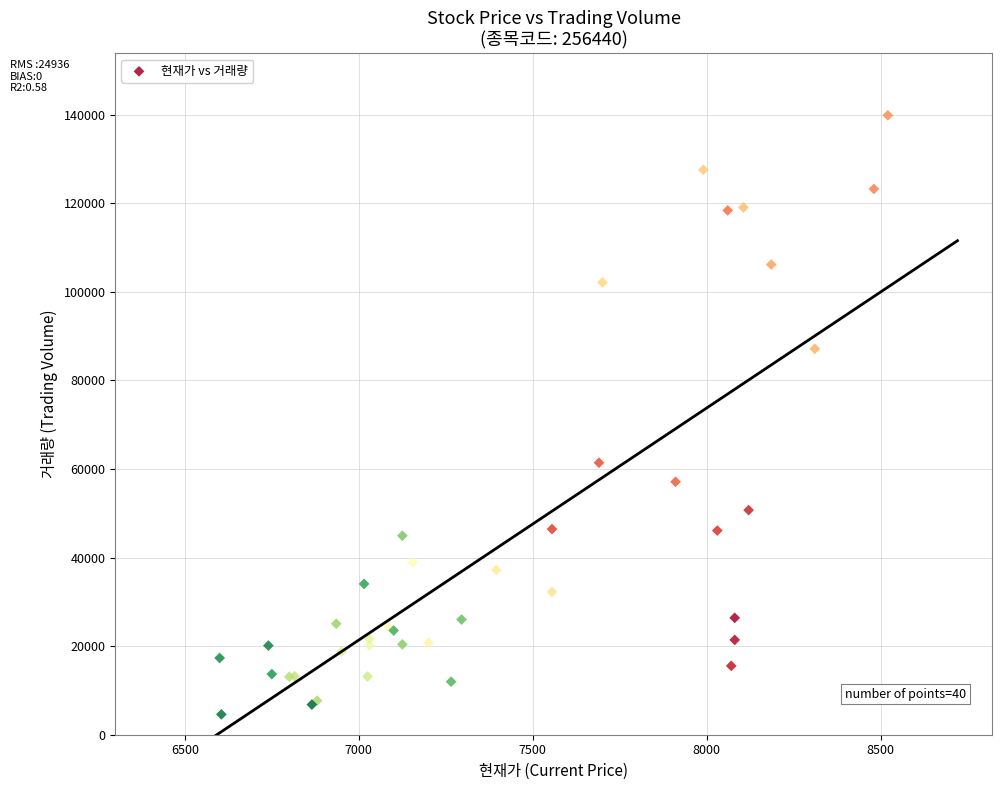

What Y value in the scatter plot is closest to 72219?

61407